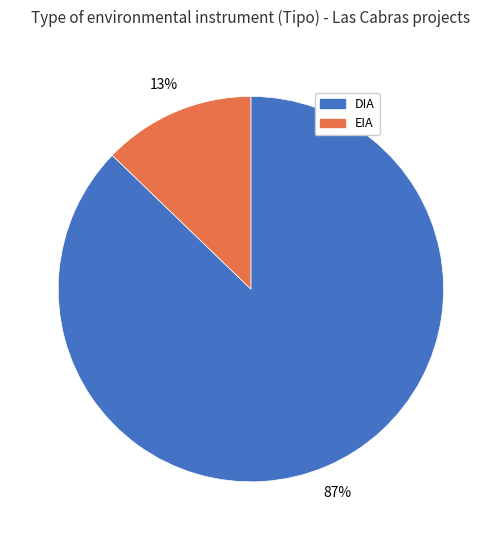

Which has a higher value, DIA or EIA?

DIA